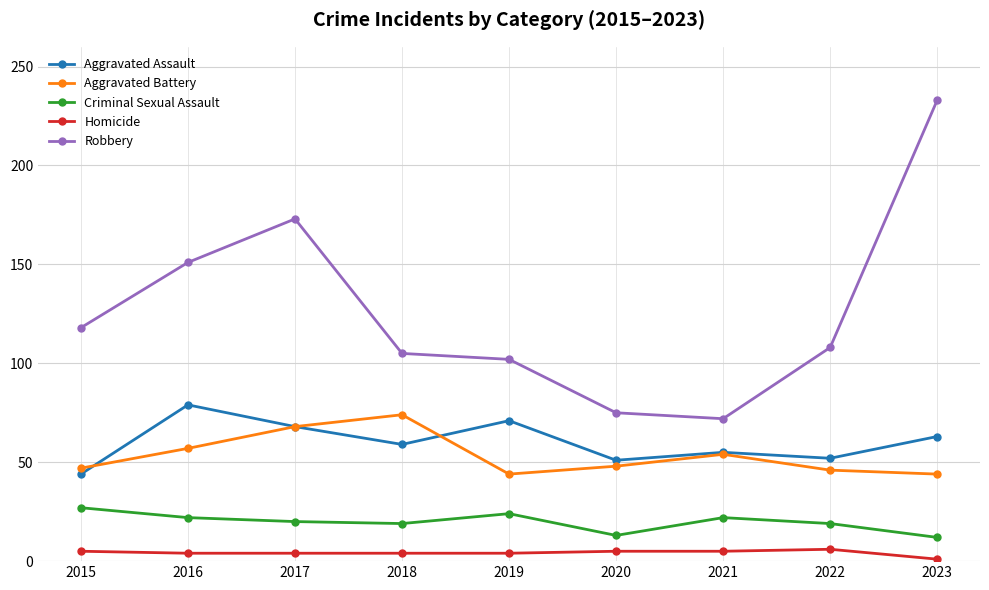

Between 2018 and 2020, which series saw the biggest shift?

Robbery